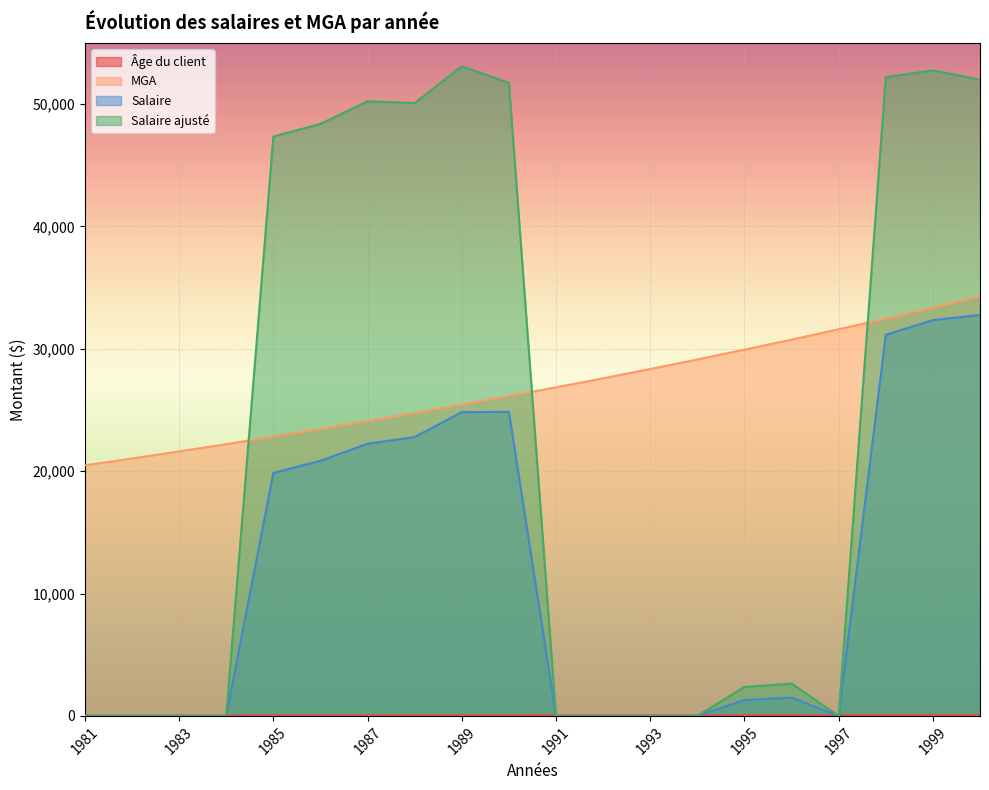

True or false: Salaire ajusté and MGA cross at least once.

True